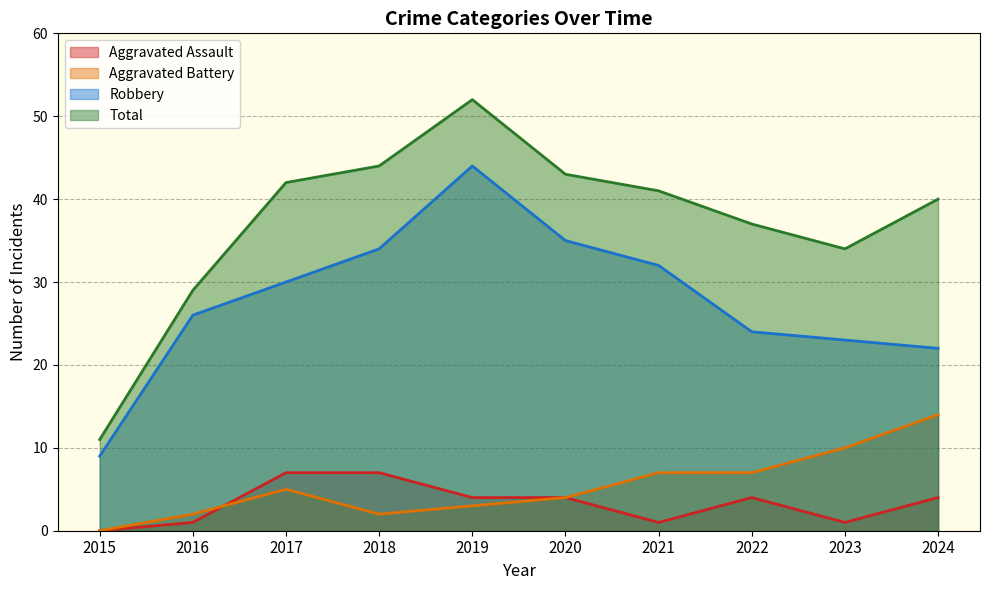

At which category is the sum across all series the highest?

2019